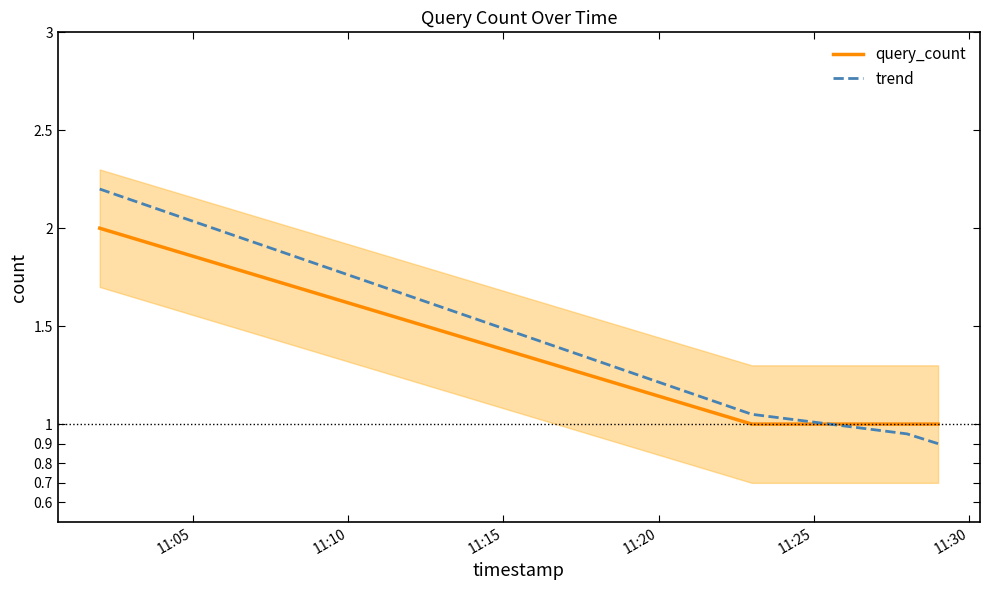

What is the sum of all query_count values?

5.0